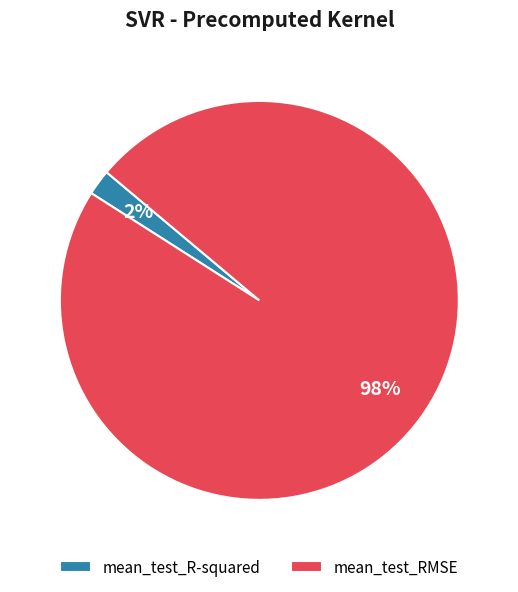

How many slices are in this pie chart?

2